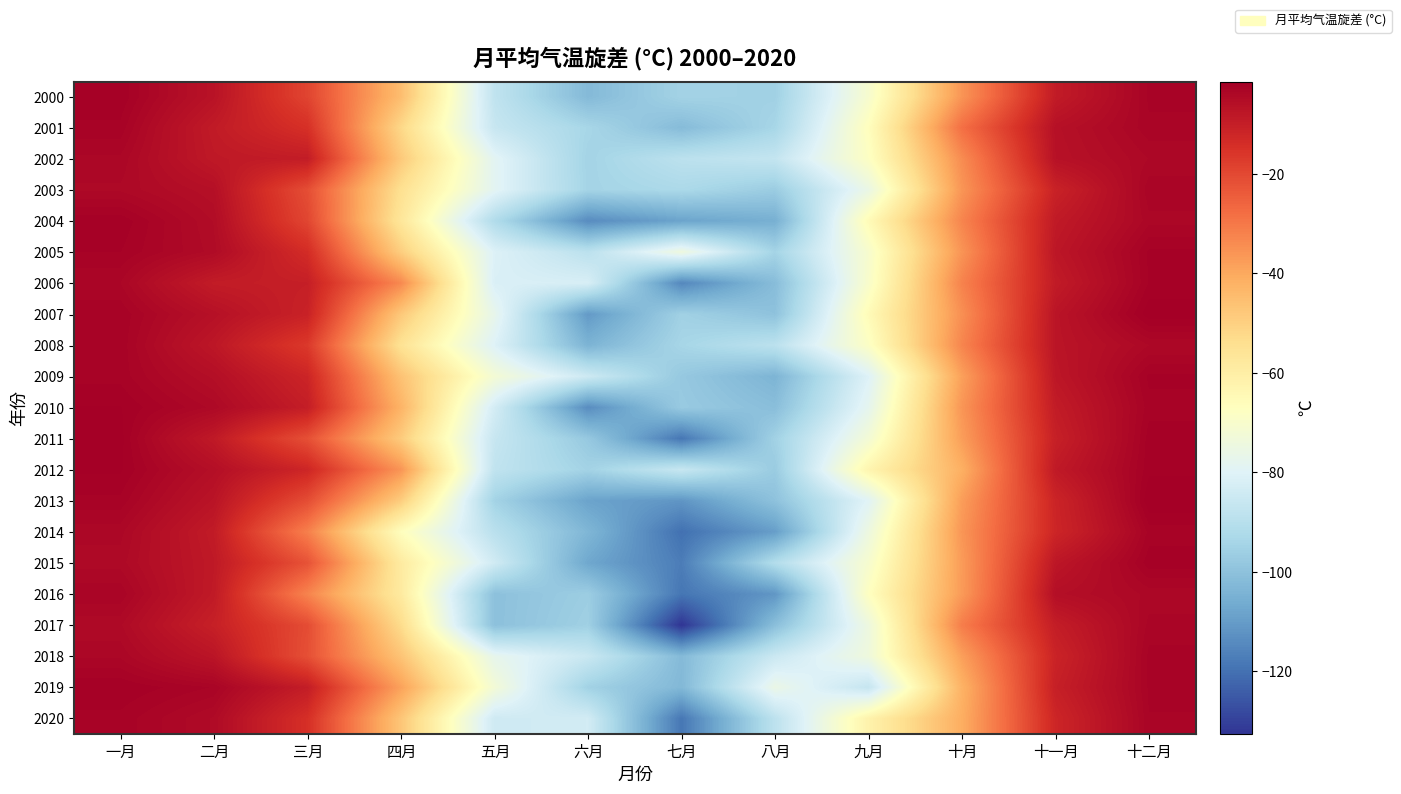

Count the number of categories in the chart.

12